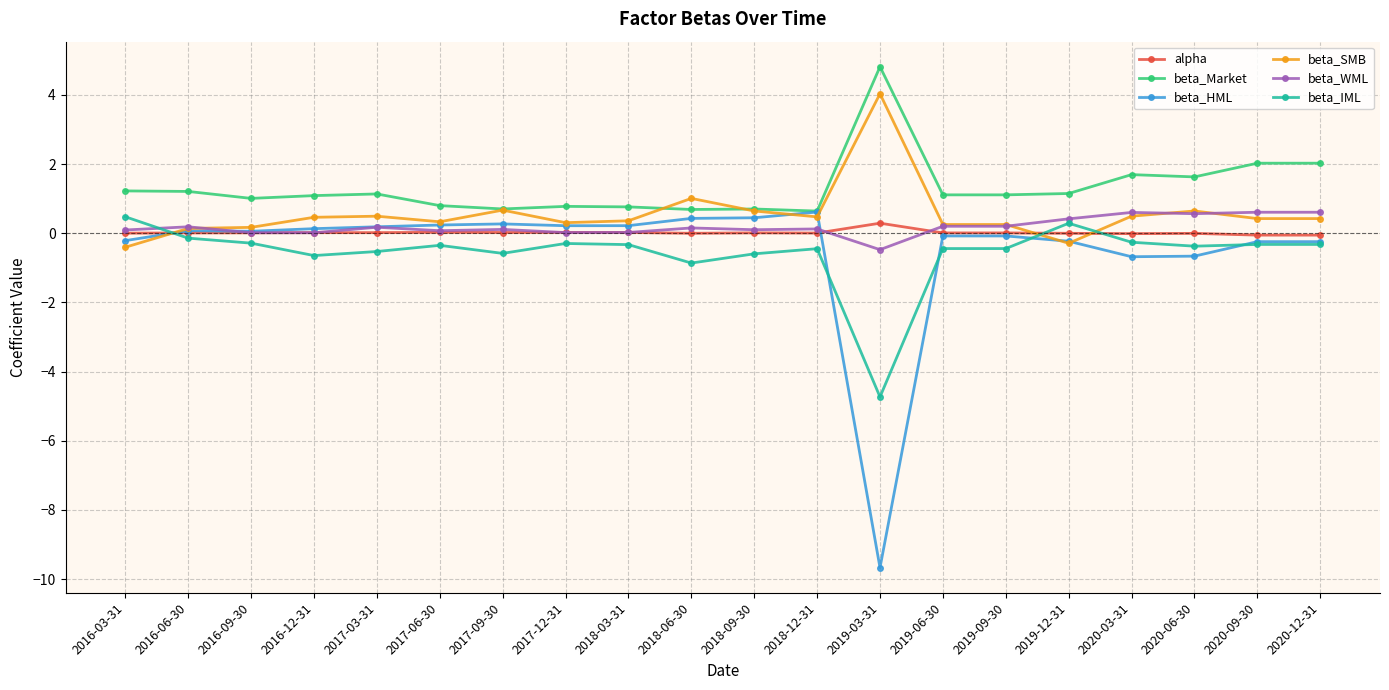

The value of beta_HML at 2017-12-31 is 0.2. True or false?

True